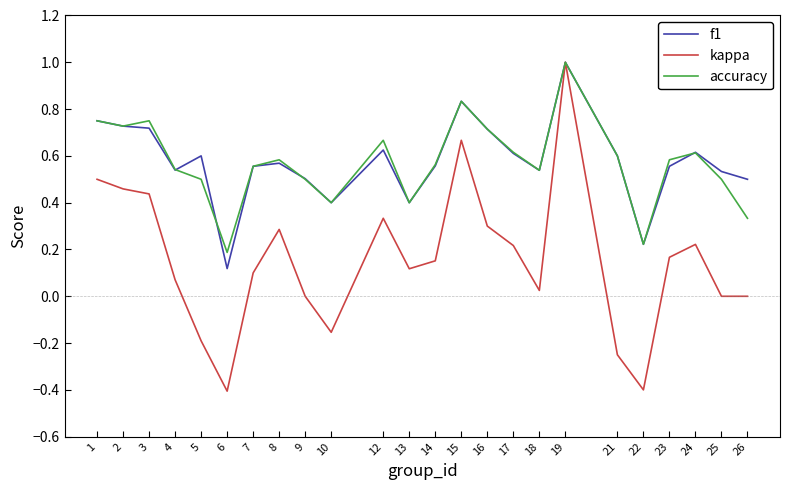

What is the difference between the maximum and minimum values in the kappa series?

1.4